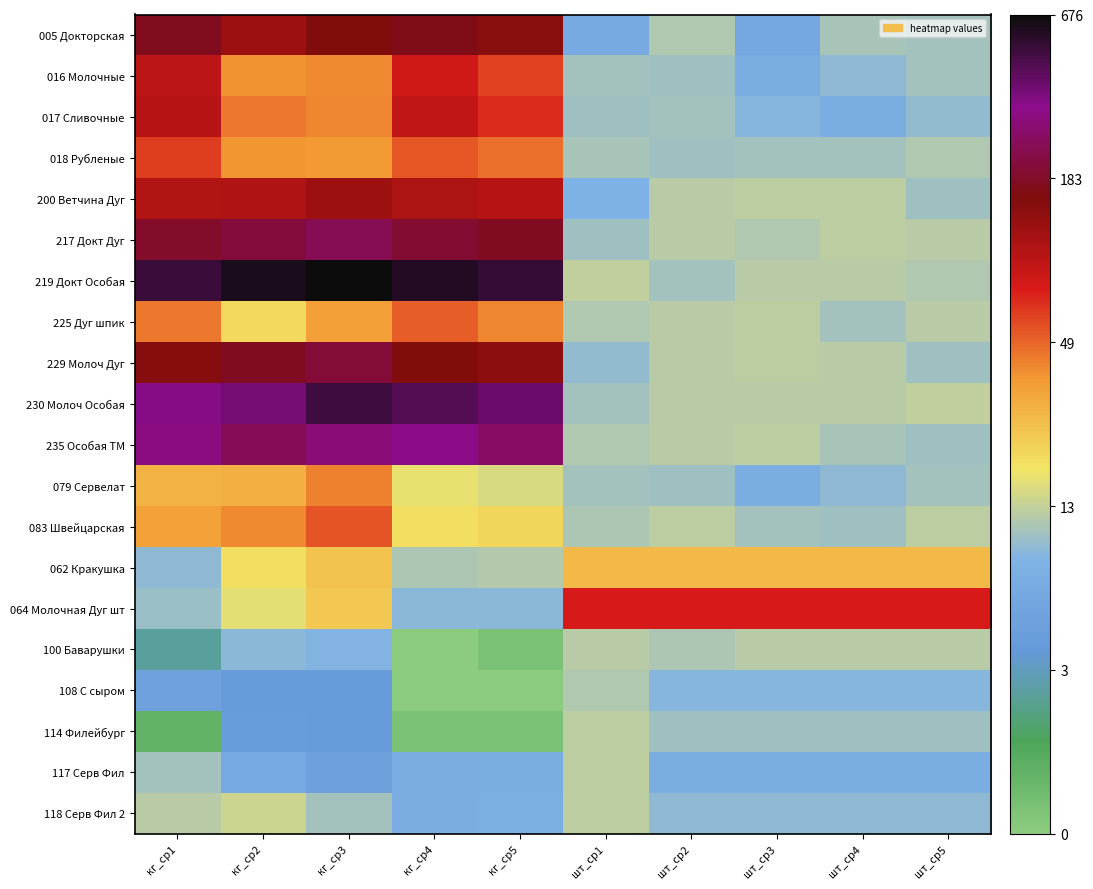

Which has a higher value, кг_ср1 or шт_ср1?

кг_ср1